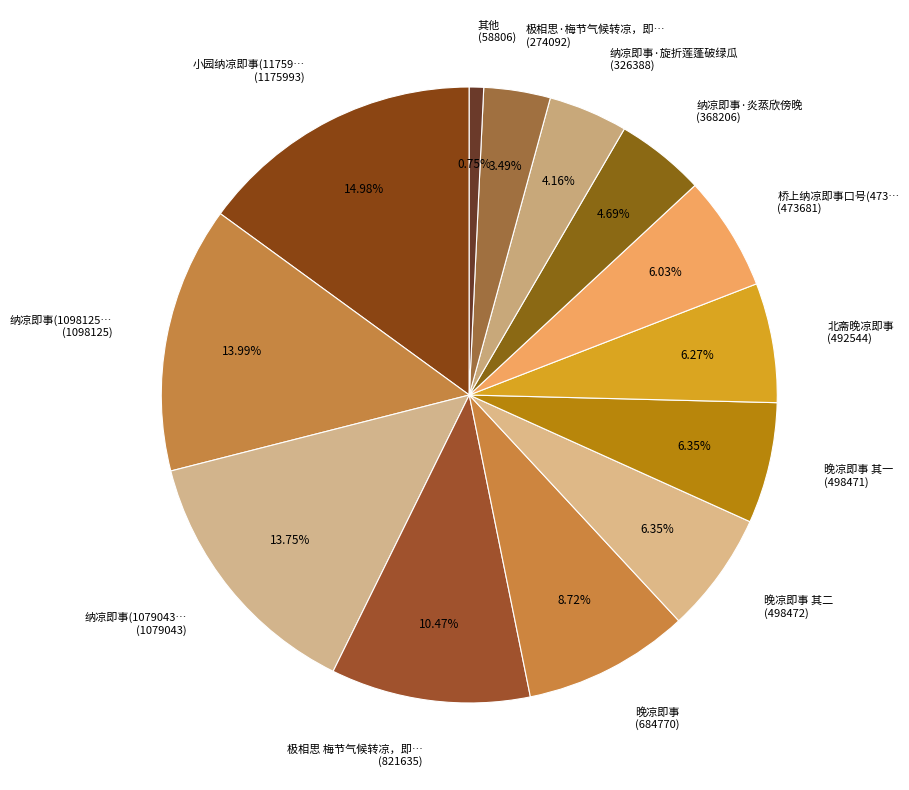

Count the number of slices in the pie.

13